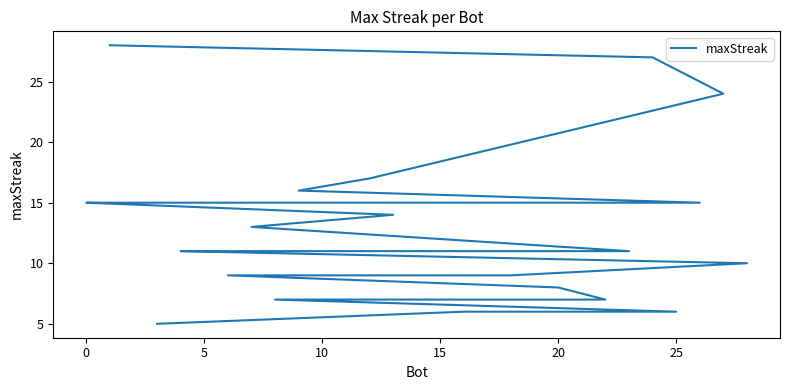

What is the average value?

13